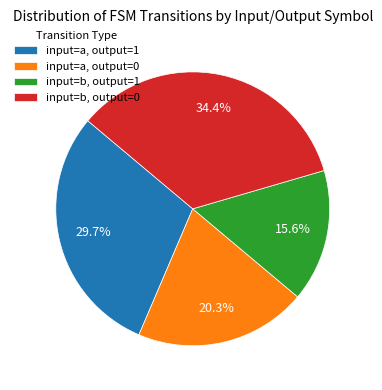

Rank the categories by value from highest to lowest.

input=b, output=0, input=a, output=1, input=a, output=0, input=b, output=1